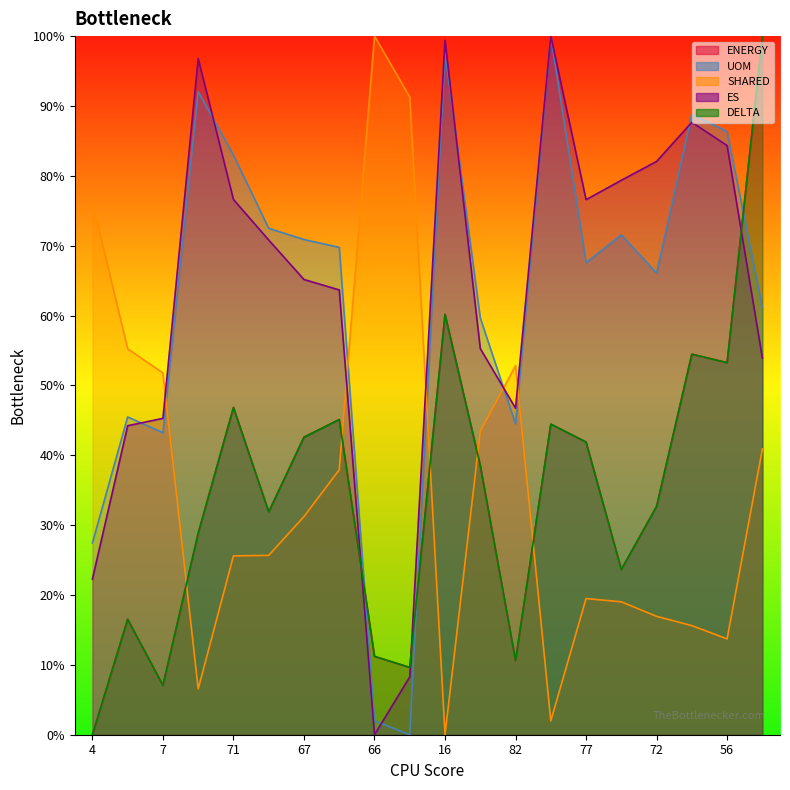

How many interior local valleys does the DELTA series have?

6